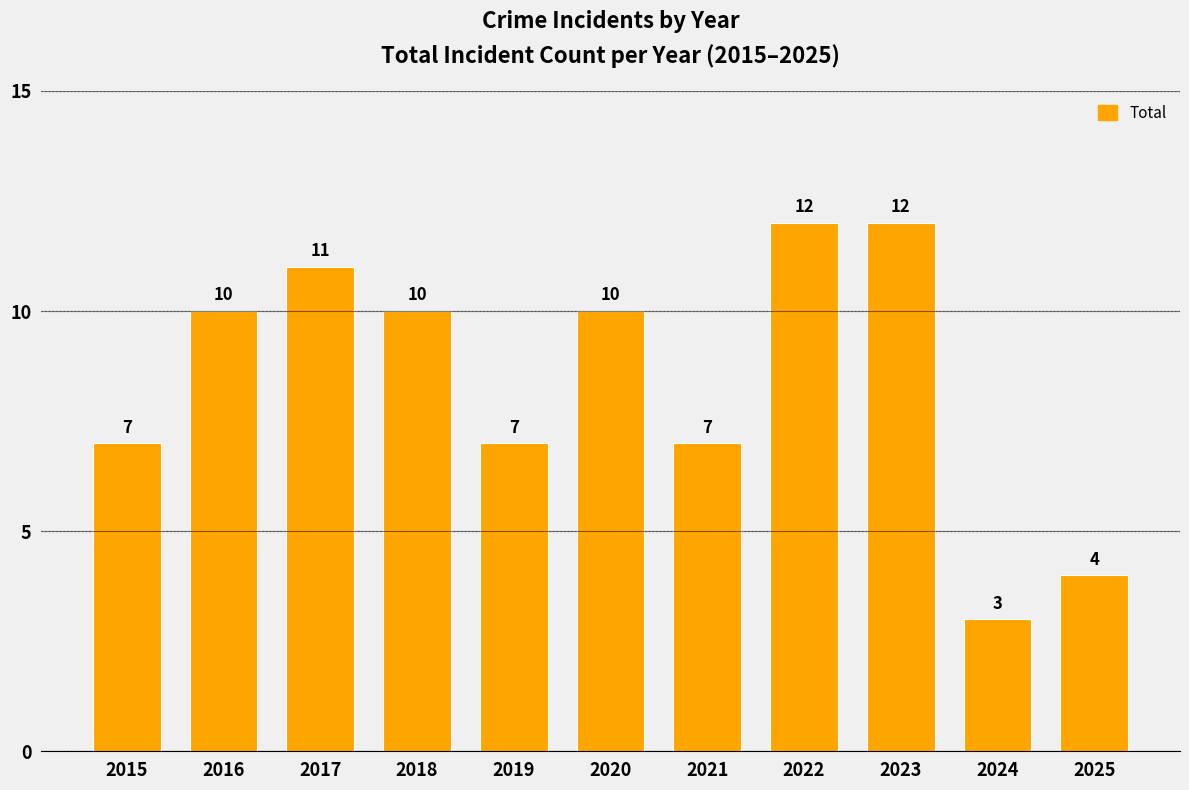

What is the greatest value displayed?

12